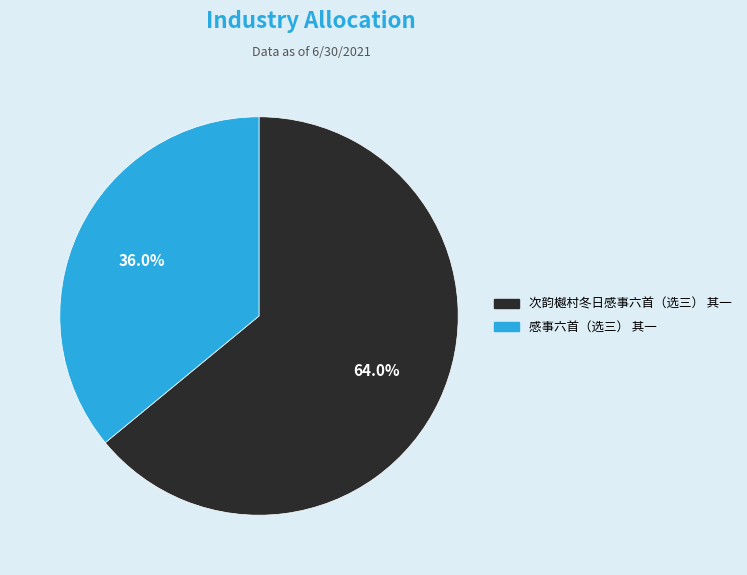

True or false: 感事六首（选三） 其一 accounts for 36% of the total.

True